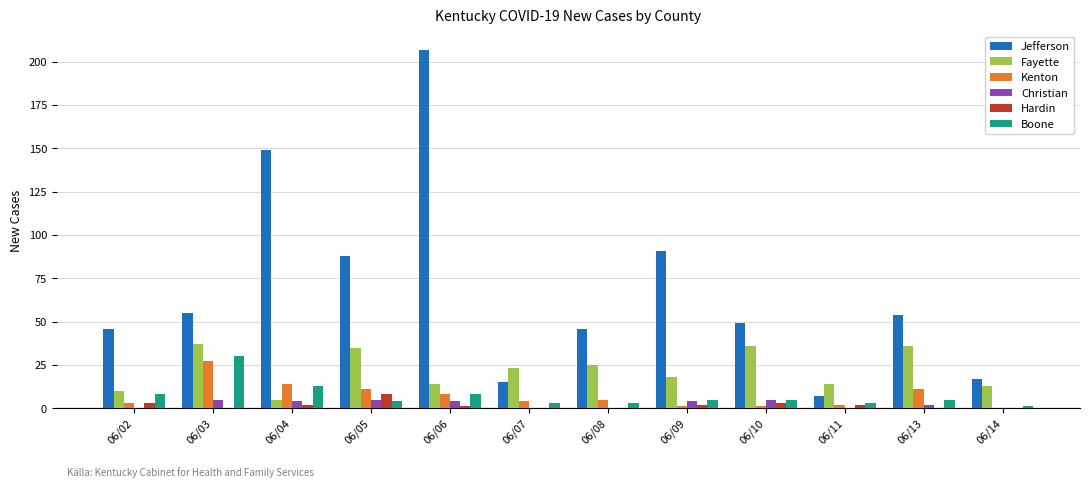

How many categories are shown in the chart?

12